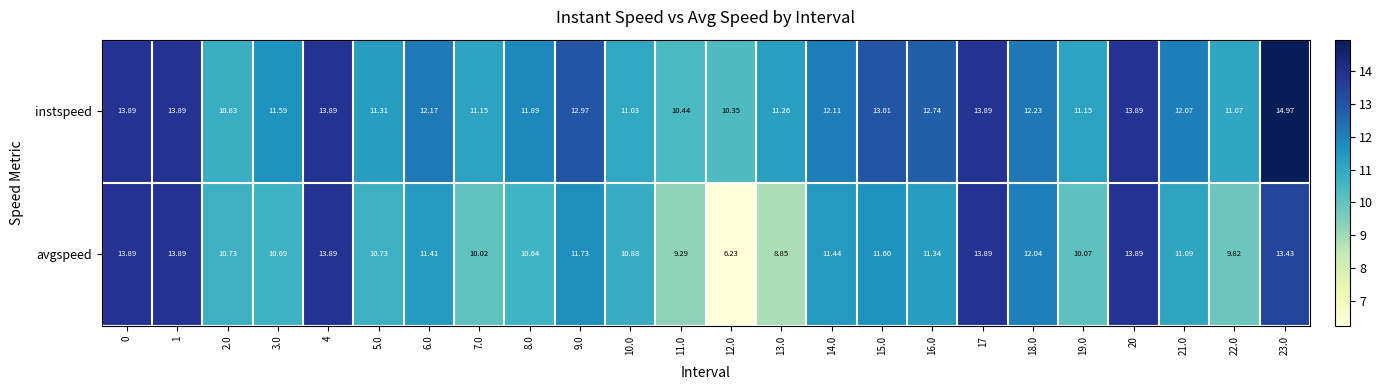

Rank the series by their maximum value, from lowest to highest.

avgspeed, instspeed